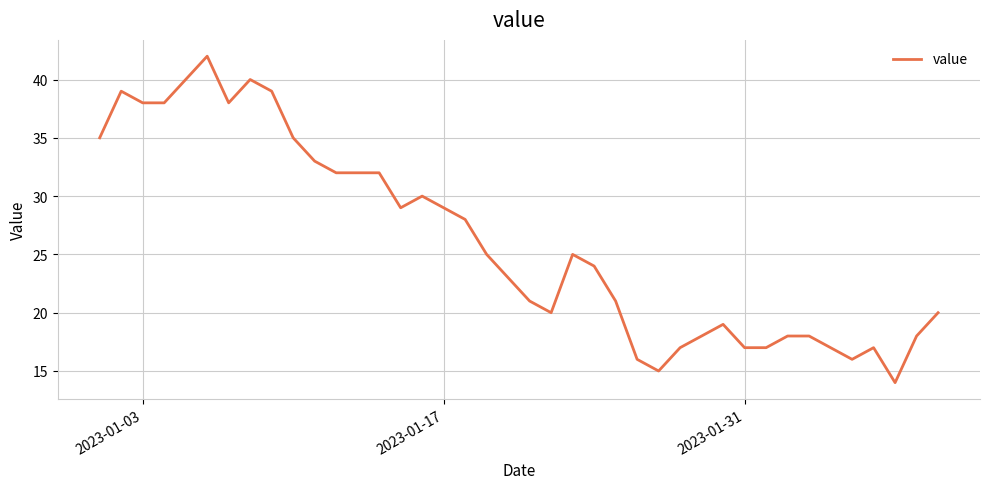

What is the difference between the second highest and minimum values?

26